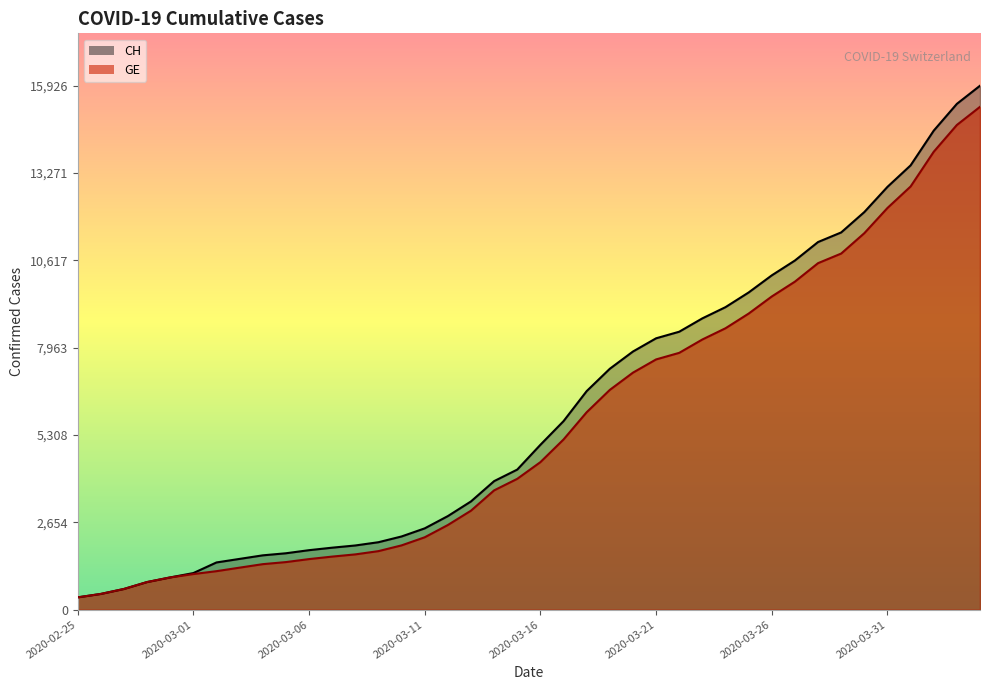

Is the value of CH at 2020-02-29 greater than the value of GE at 2020-02-25?

Yes